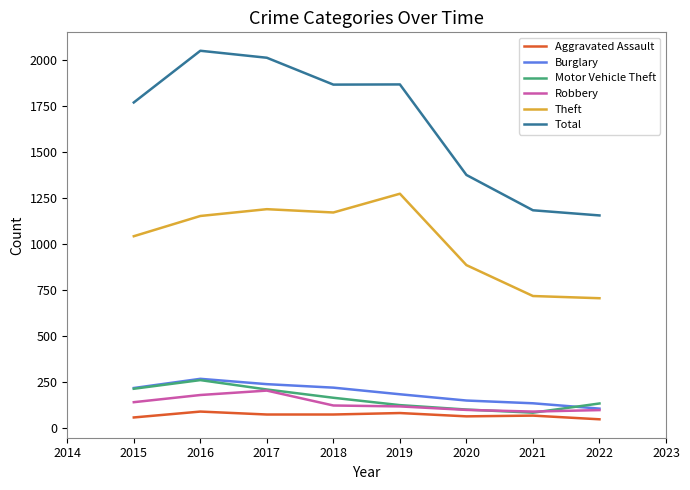

What is the smallest value displayed?

46